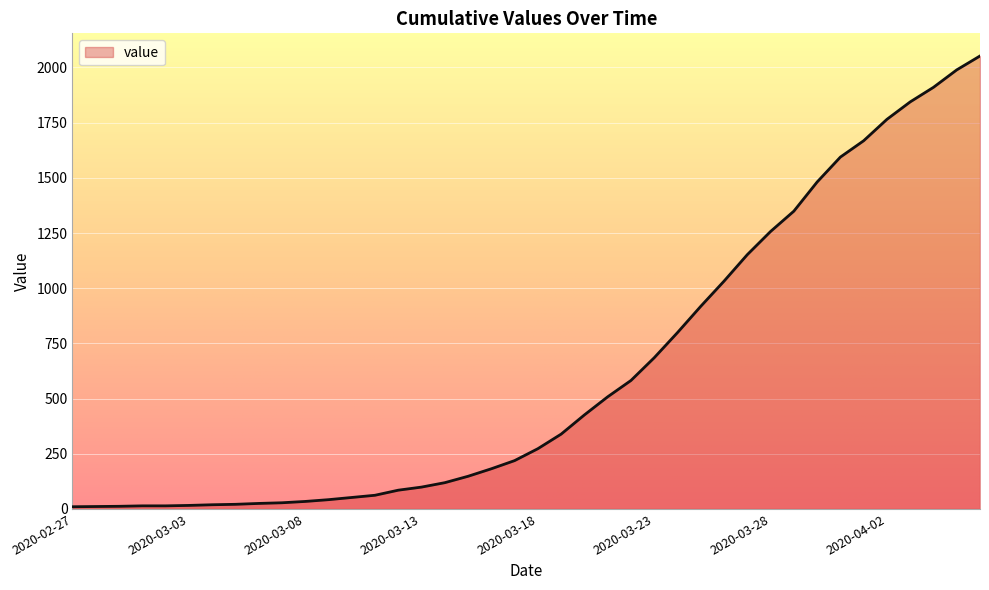

What is the smallest value displayed?

10